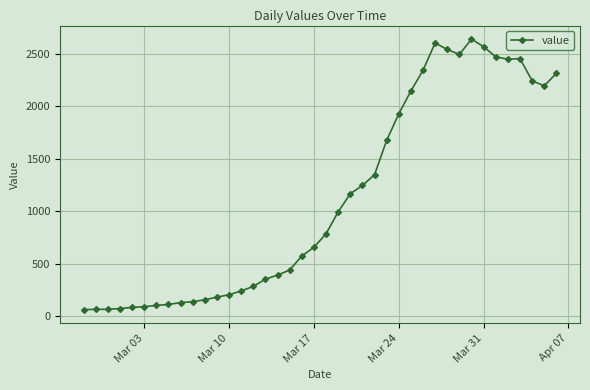

What is the value of the 5th point from the left?

83